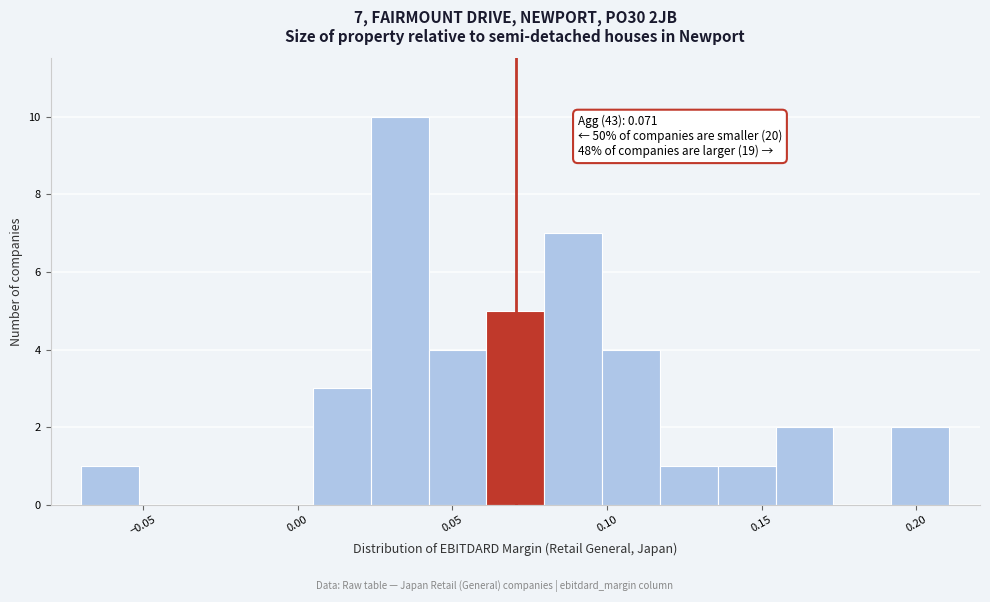

Around what value on the x-axis is the tallest bar? Give the approximate position of its centre, as read against the axis.

0.035